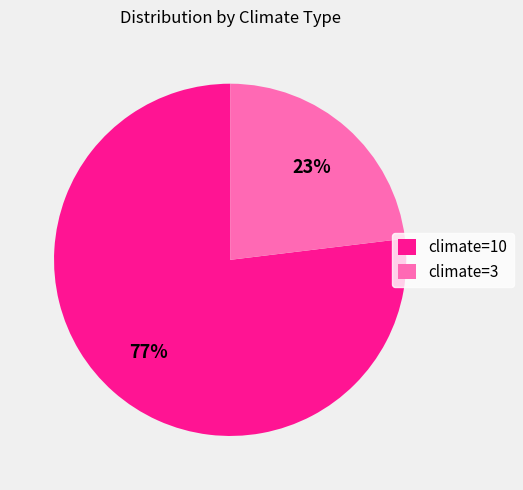

Do climate=10 and climate=3 together represent more than half of the pie?

Yes